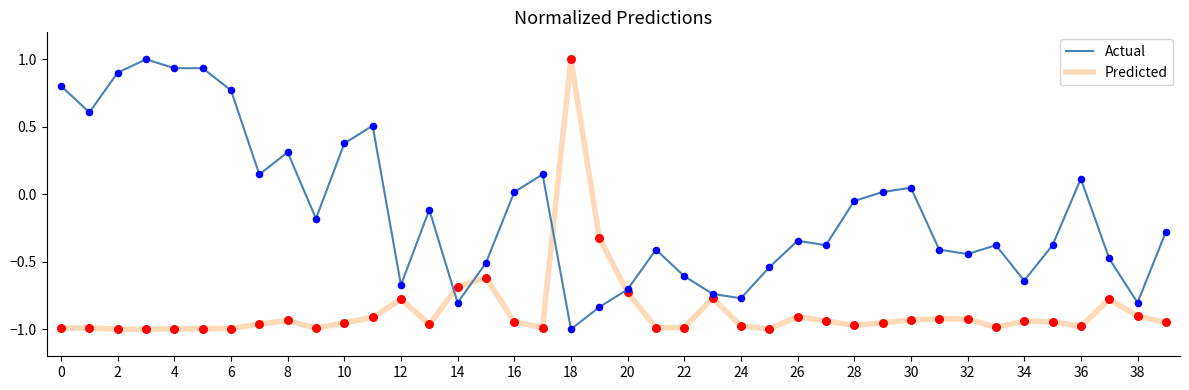

What are all the series names shown in the legend?

Actual, Predicted